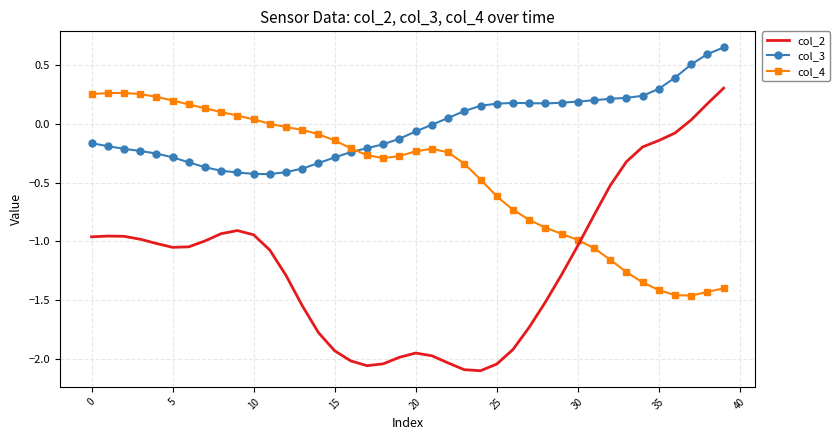

Rank the series by their average value, from highest to lowest.

col_3, col_4, col_2